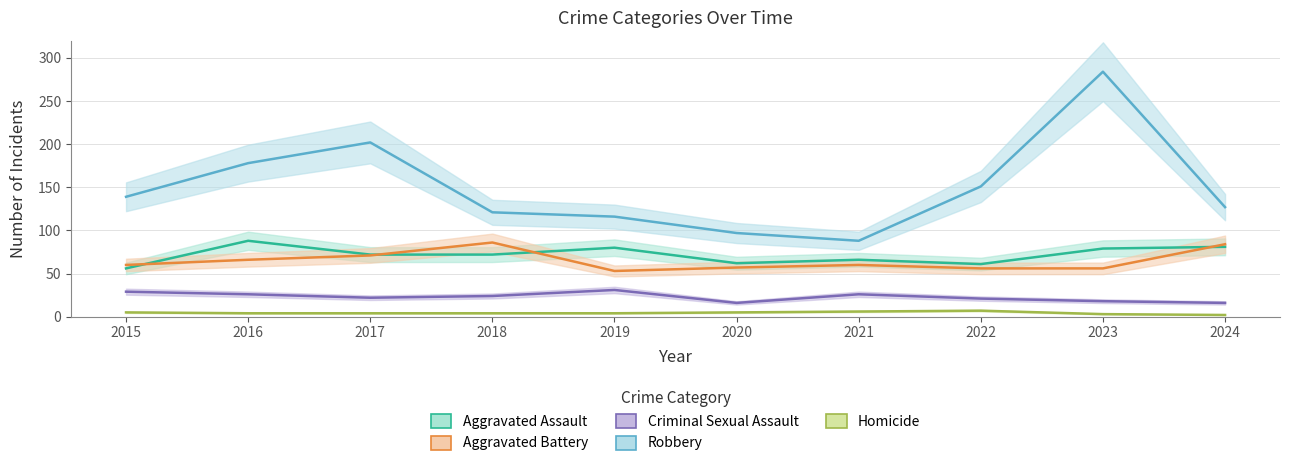

Does the chart display data point markers on the line(s)?

No